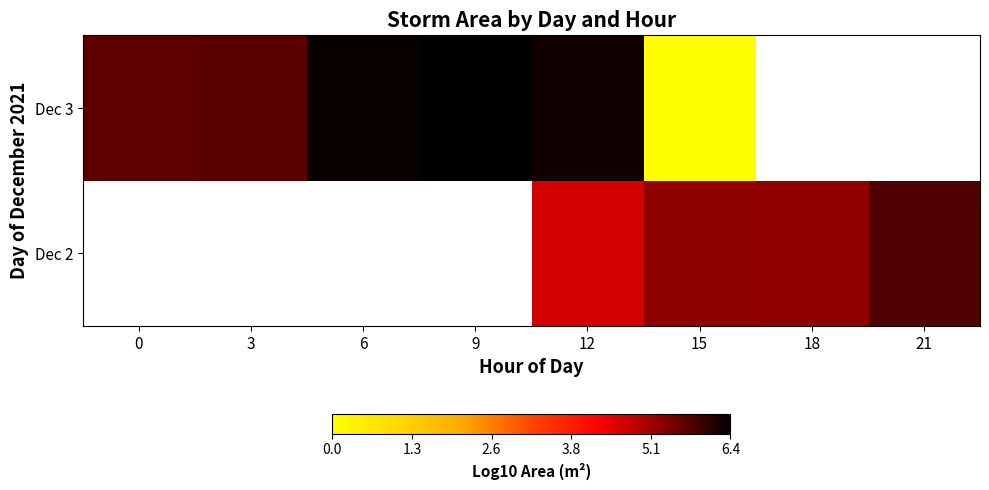

Which has a higher value, 6 or 18?

18